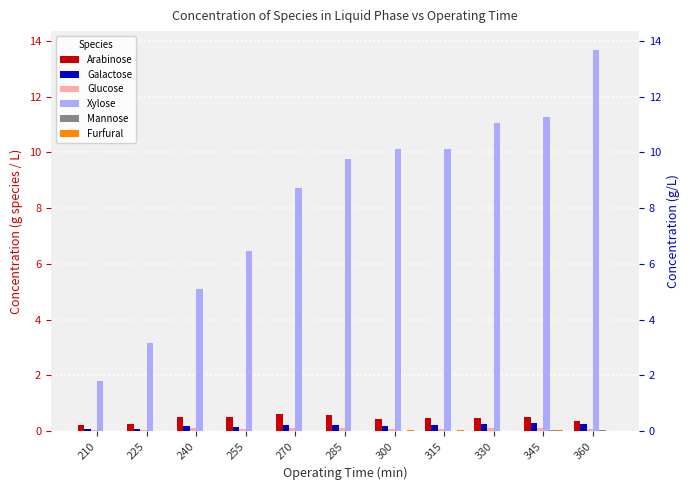

The value of Mannose at 240 is 0.0. True or false?

False